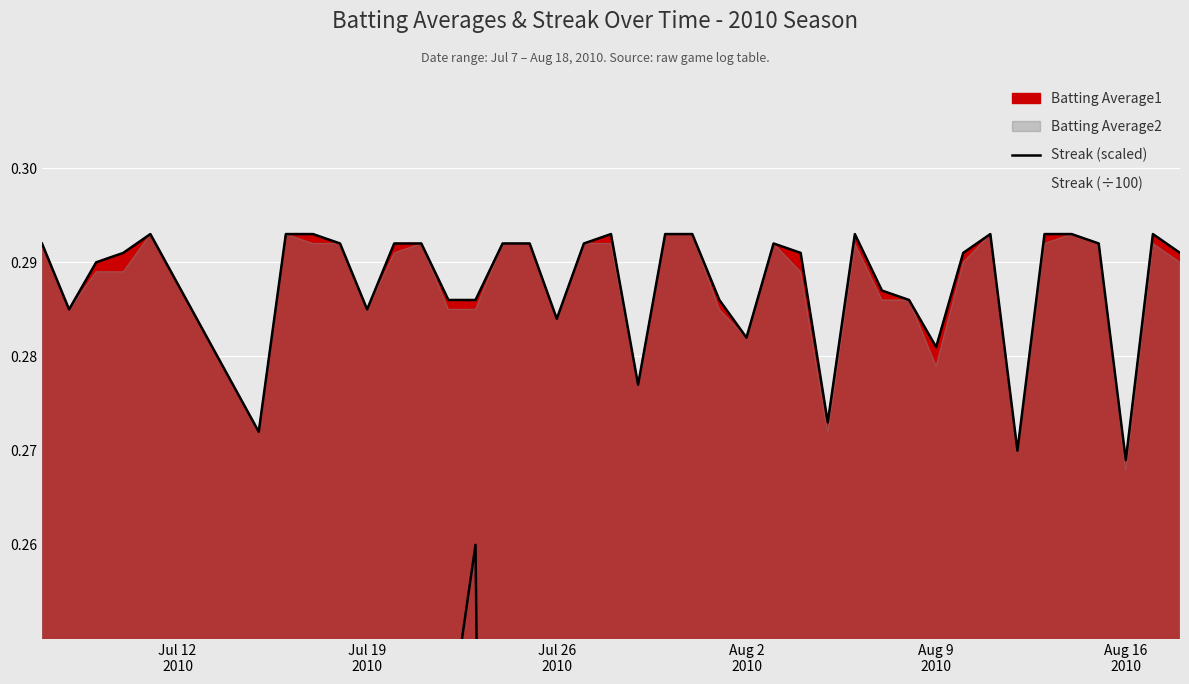

True or false: there are more than 0 points higher than both neighbors.

True